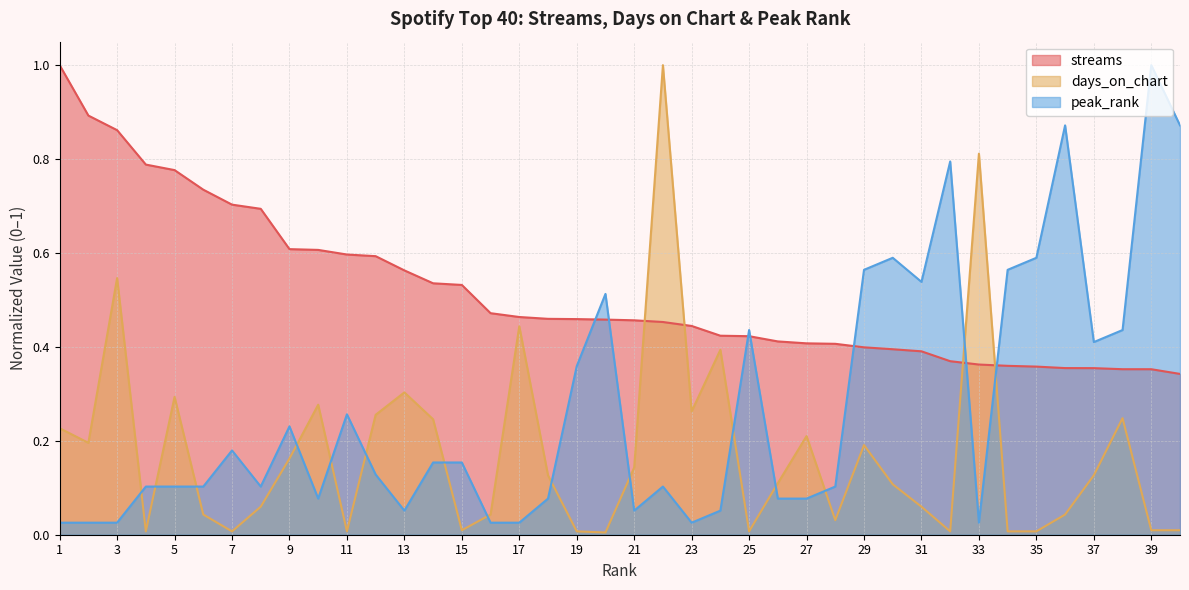

Reading left to right, list all the values displayed in this chart.

streams: 1=1.0	2=0.9	3=0.9	4=0.8	5=0.8	6=0.7	7=0.7	8=0.7	9=0.6	10=0.6	11=0.6	12=0.6	13=0.6	14=0.5	15=0.5	16=0.5	17=0.5	18=0.5	19=0.5	20=0.5	21=0.5	22=0.5	23=0.4	24=0.4	25=0.4	26=0.4	27=0.4	28=0.4	29=0.4	30=0.4	31=0.4	32=0.4	33=0.4	34=0.4	35=0.4	36=0.4	37=0.4	38=0.4	39=0.4	40=0.3
days_on_chart: 1=0.2	2=0.2	3=0.5	4=0.0	5=0.3	6=0.0	7=0.0	8=0.1	9=0.2	10=0.3	11=0.0	12=0.3	13=0.3	14=0.2	15=0.0	16=0.0	17=0.4	18=0.1	19=0.0	20=0.0	21=0.1	22=1.0	23=0.3	24=0.4	25=0.0	26=0.1	27=0.2	28=0.0	29=0.2	30=0.1	31=0.1	32=0.0	33=0.8	34=0.0	35=0.0	36=0.0	37=0.1	38=0.2	39=0.0	40=0.0
peak_rank: 1=0.0	2=0.0	3=0.0	4=0.1	5=0.1	6=0.1	7=0.2	8=0.1	9=0.2	10=0.1	11=0.3	12=0.1	13=0.1	14=0.2	15=0.2	16=0.0	17=0.0	18=0.1	19=0.4	20=0.5	21=0.1	22=0.1	23=0.0	24=0.1	25=0.4	26=0.1	27=0.1	28=0.1	29=0.6	30=0.6	31=0.5	32=0.8	33=0.0	34=0.6	35=0.6	36=0.9	37=0.4	38=0.4	39=1.0	40=0.9